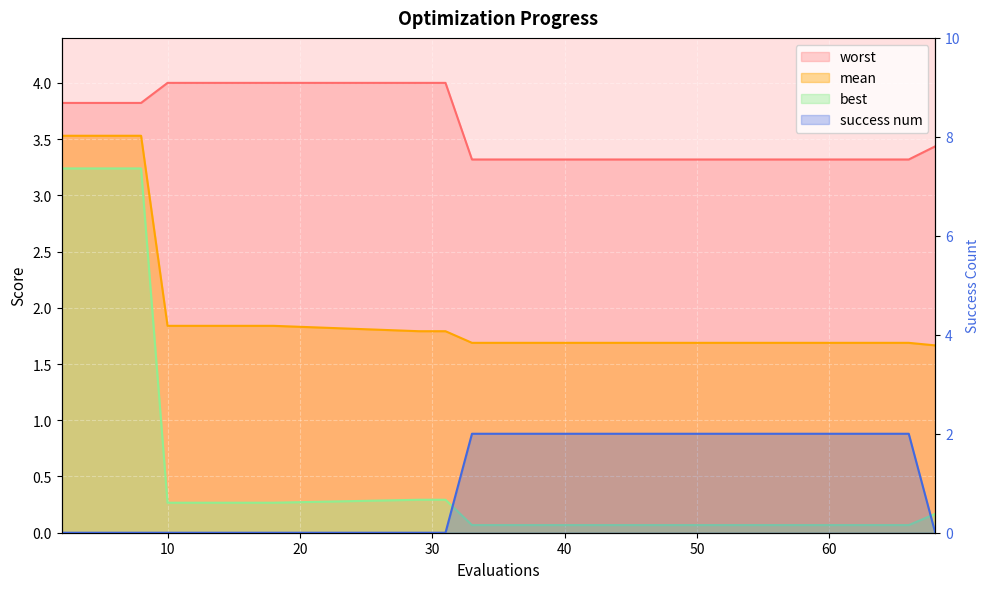

Which series changed the most between 33 and 40?

mean